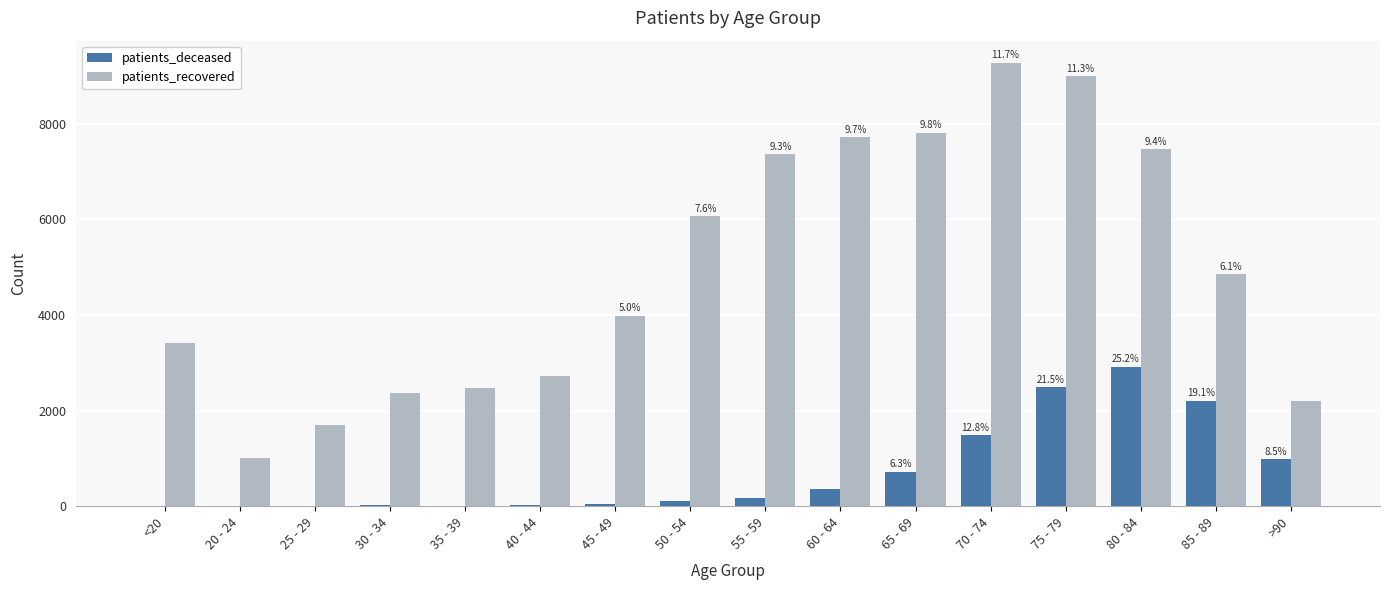

What is the sum of all patients_deceased values?

11557